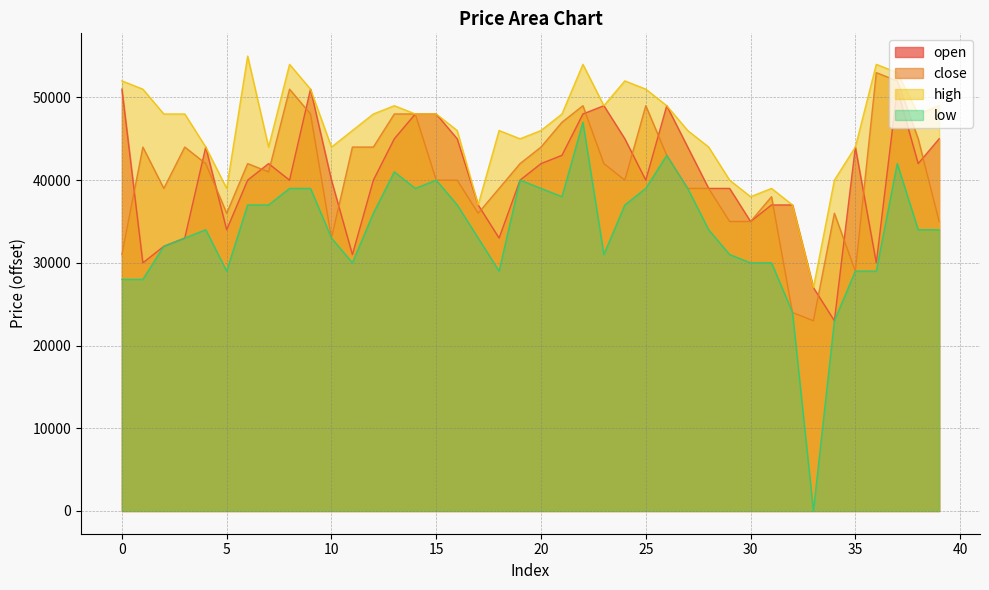

True or false: high has a value of 18154 at 30.

False